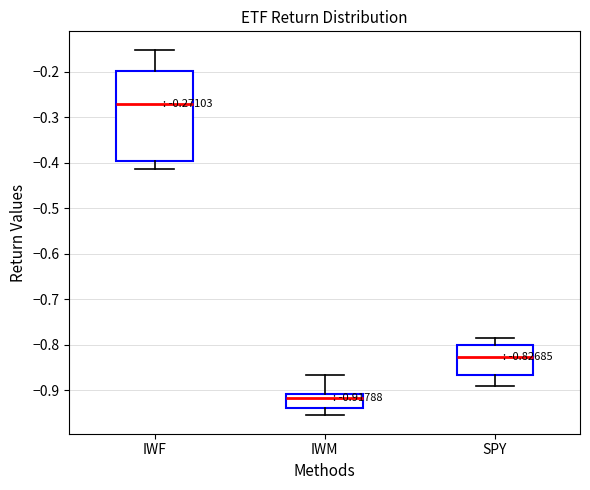

Which box has the lowest median line?

IWM